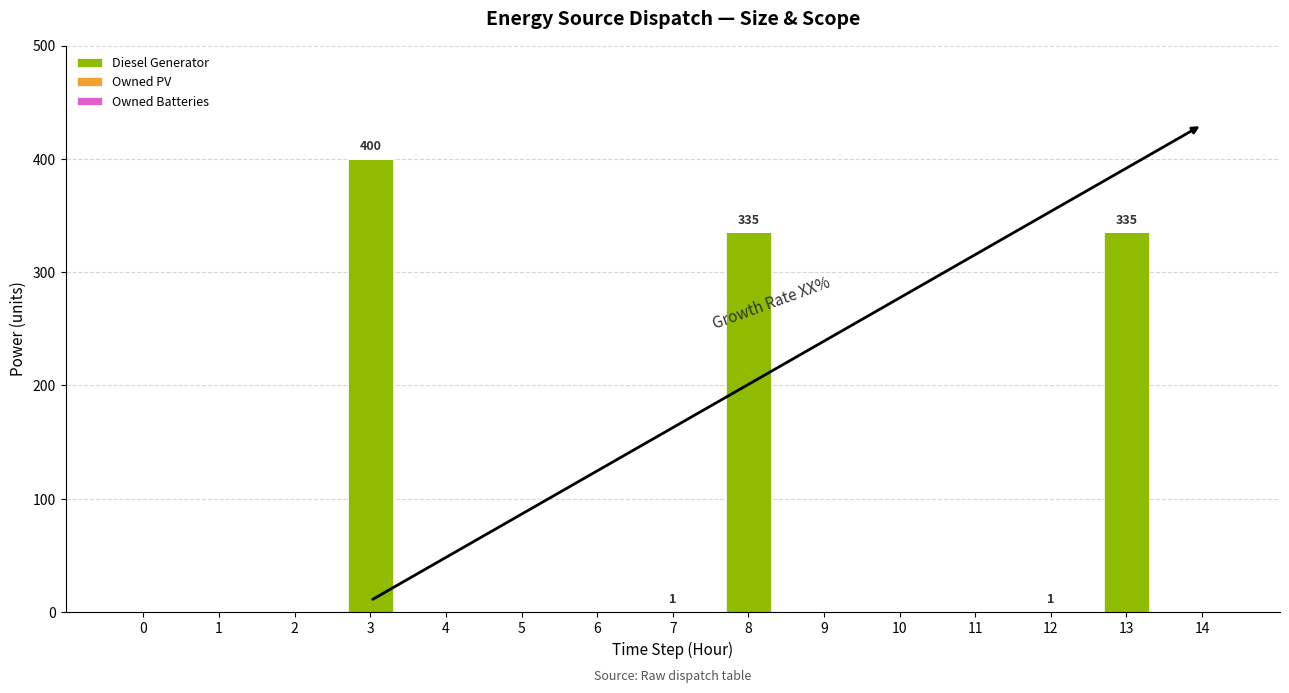

Is it true that the value at 14 is 0?

True